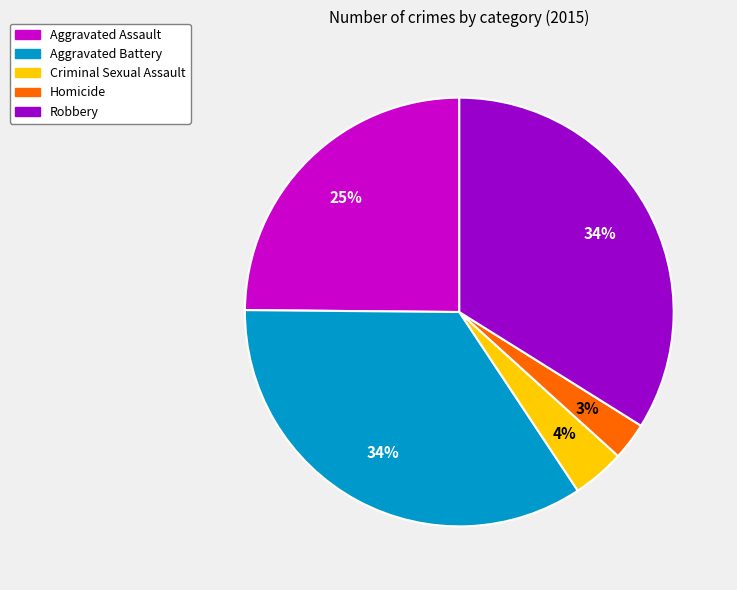

Count the number of slices in the pie.

5